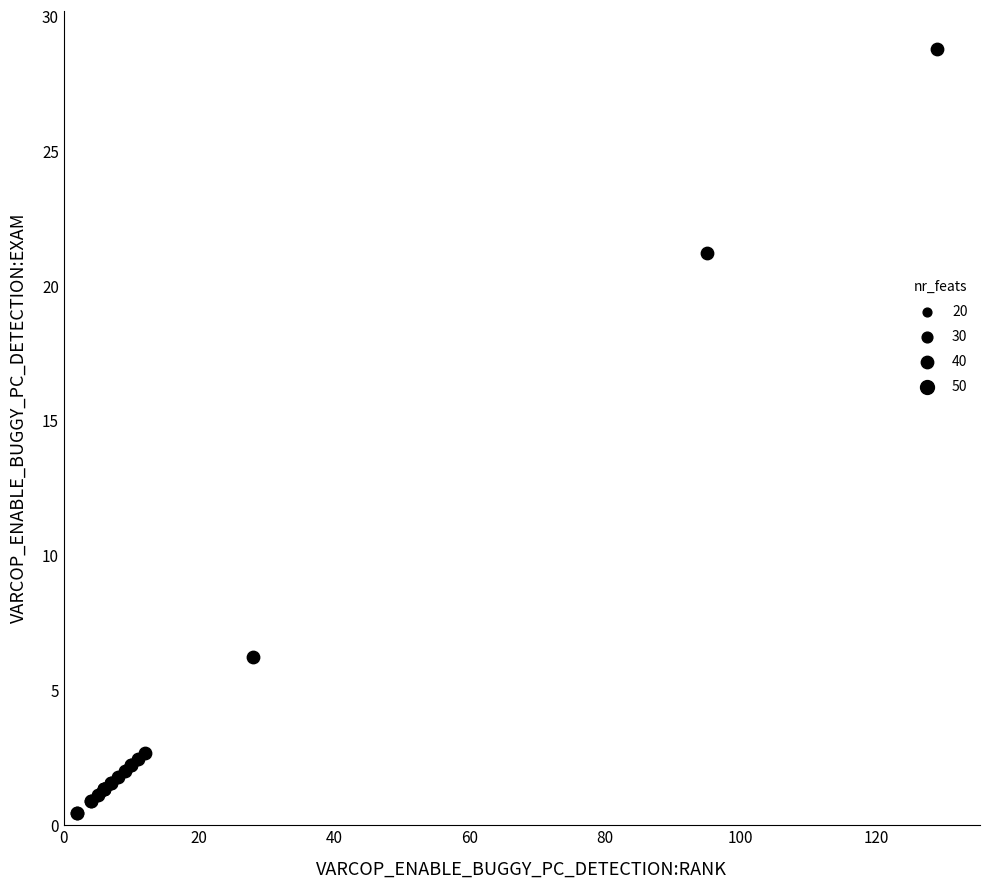

What Y value in the scatter plot is closest to 14?

21.2